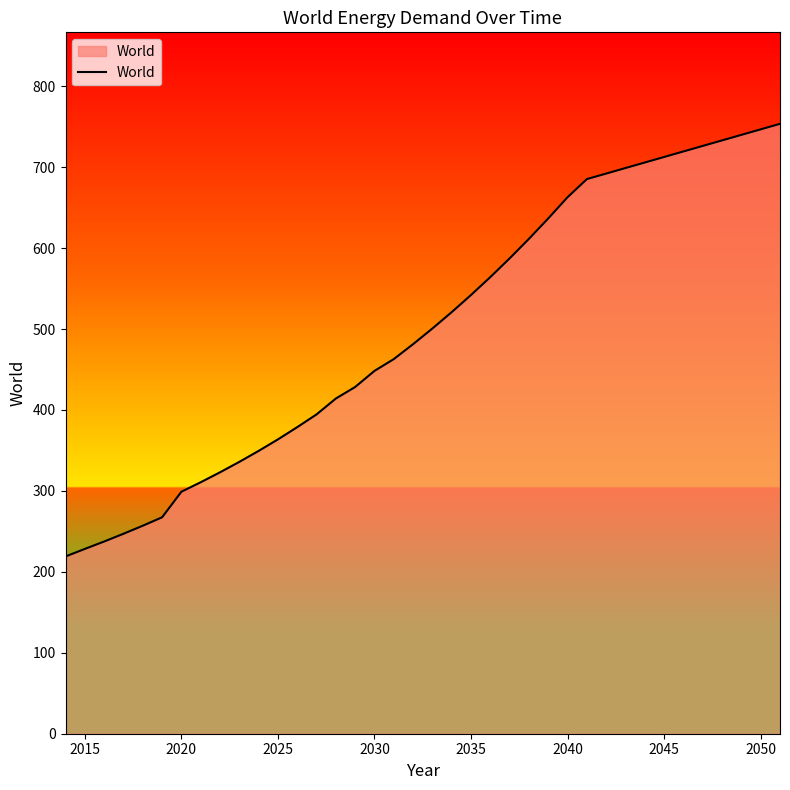

What is the maximum value shown in the chart?

753.6